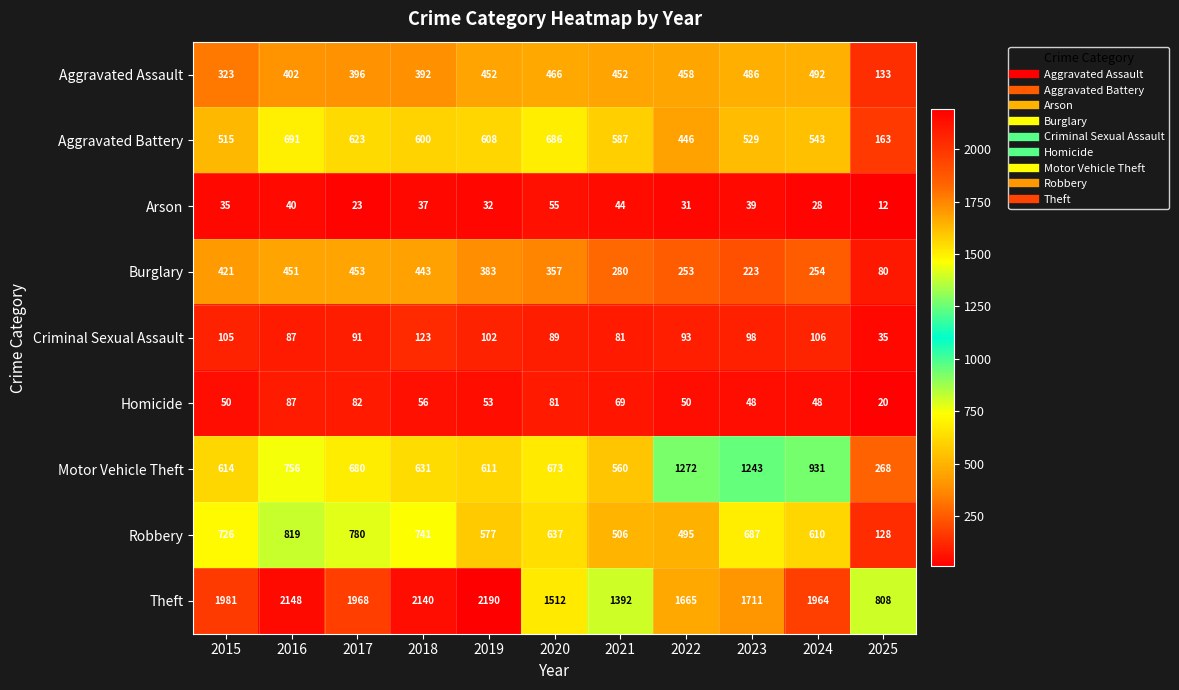

Which series changed the most between 2021 and 2023?

Motor Vehicle Theft